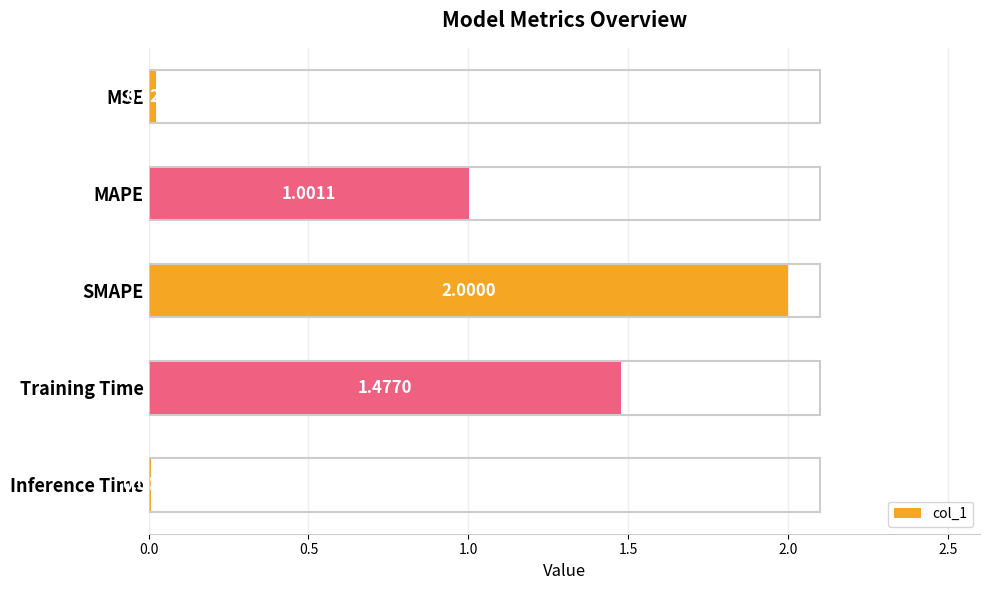

Does the chart contain any negative values?

No